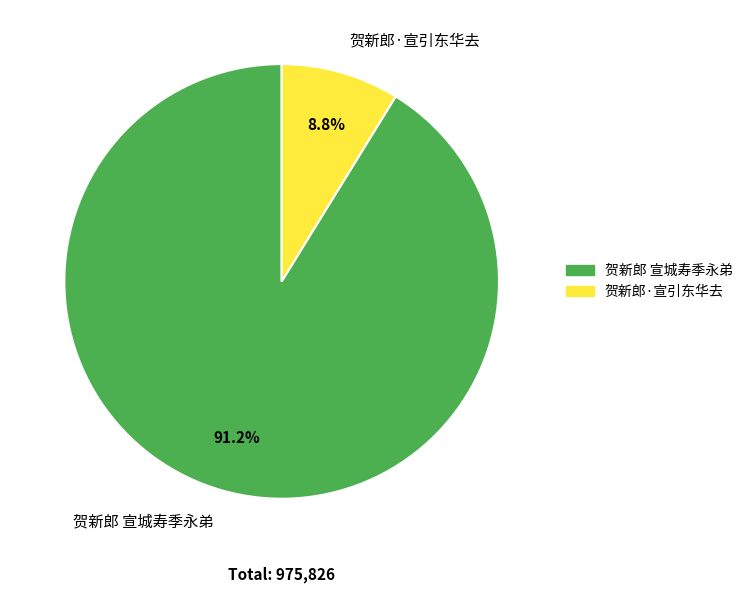

Which category accounts for the majority?

贺新郎 宣城寿季永弟